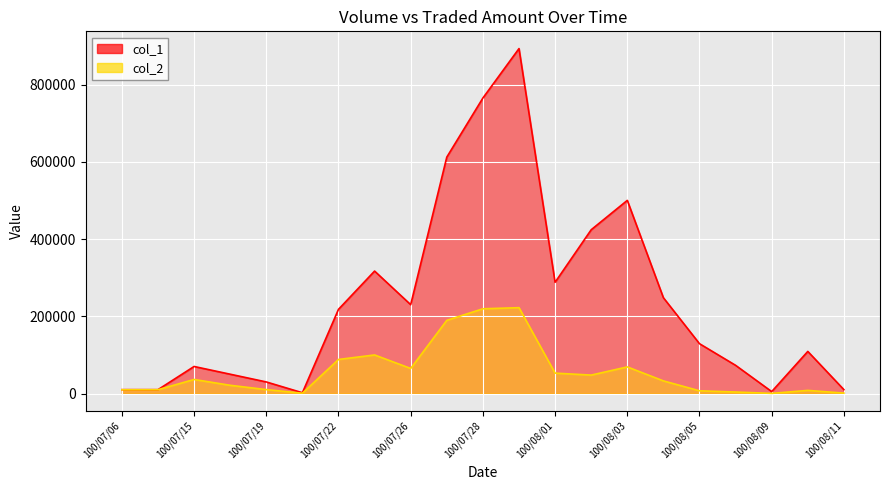

True or false: col_2 and col_1 intersect in this chart.

False